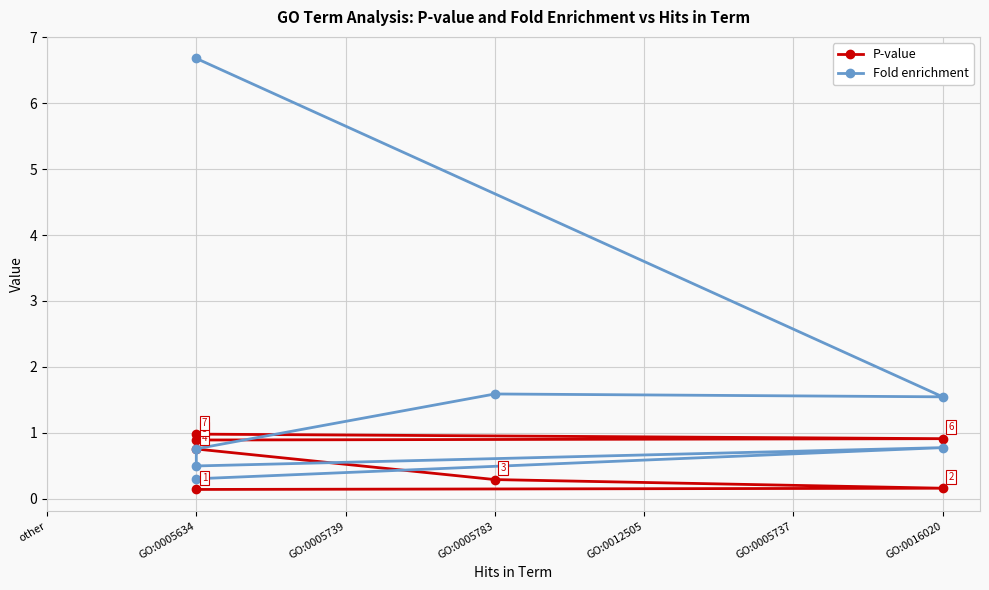

How many series are shown in this chart?

2